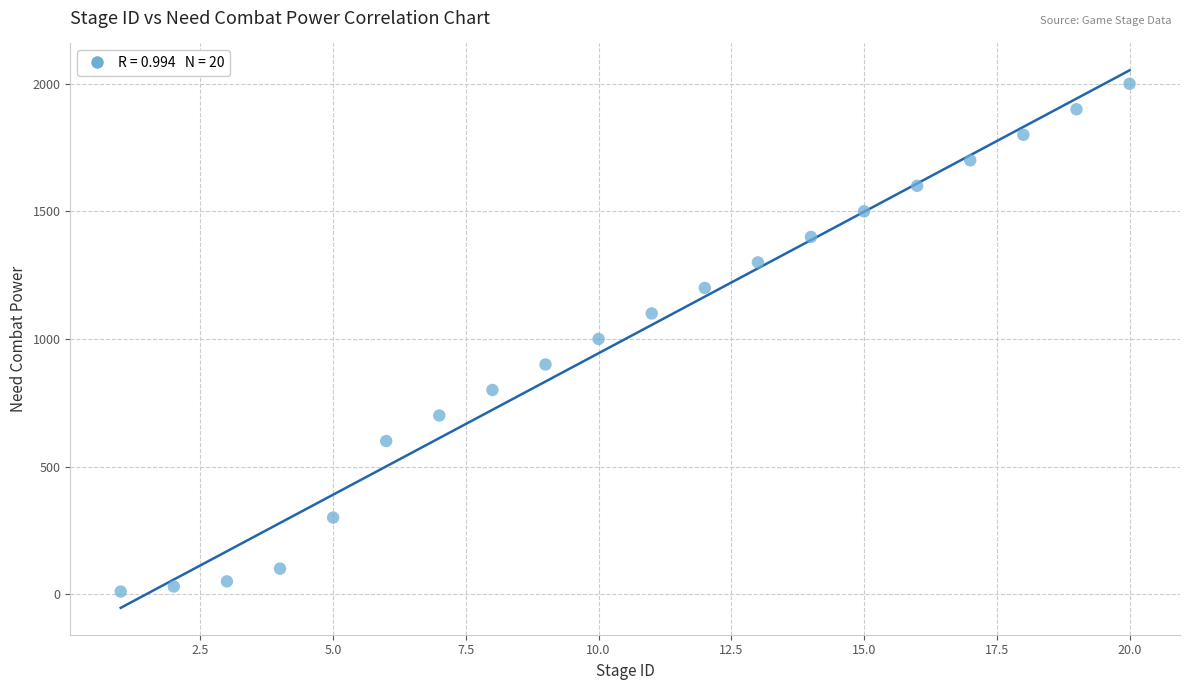

What is the range of X values (max minus min)?

19